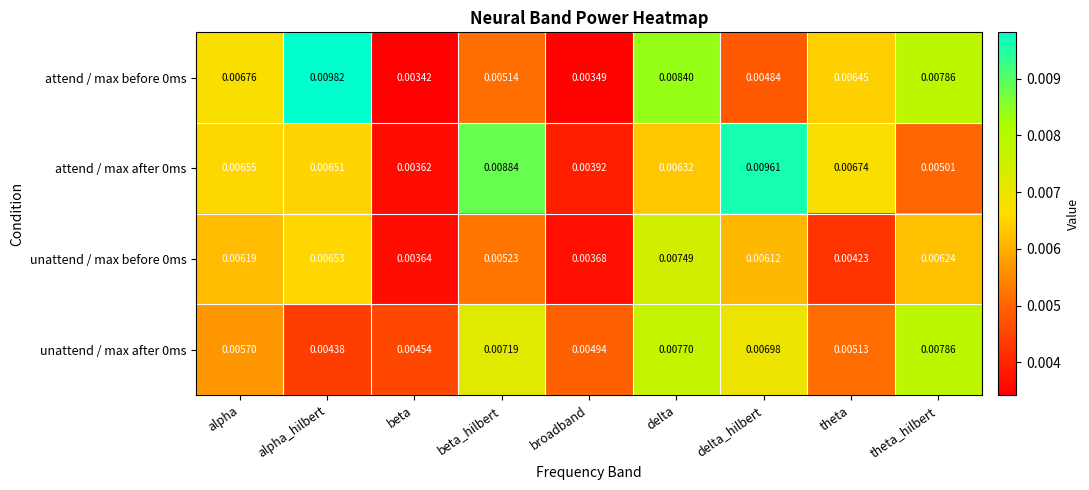

At which category is the sum across all series the highest?

delta